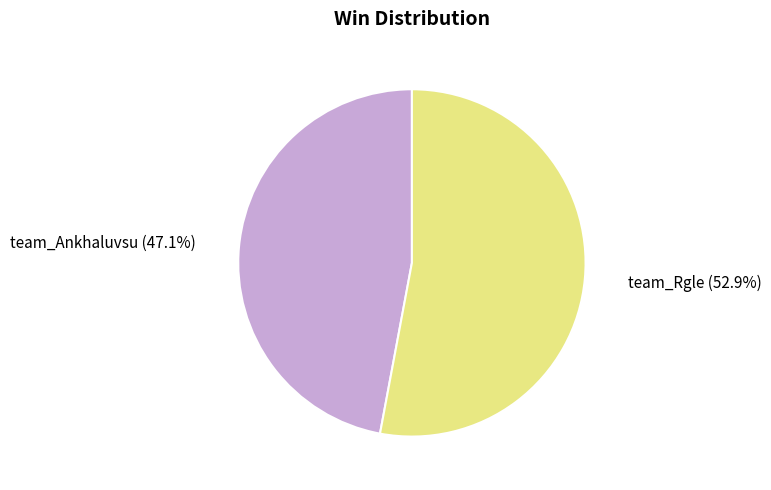

To the nearest percent, what portion does team_Ankhaluvsu represent?

47%